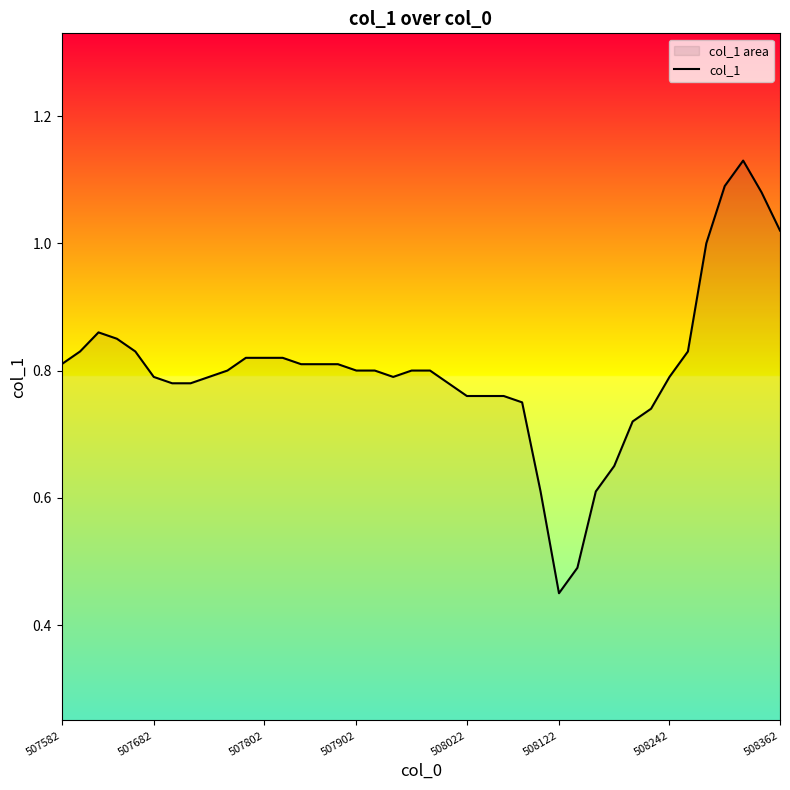

The value at 508242 is 0.5. True or false?

False